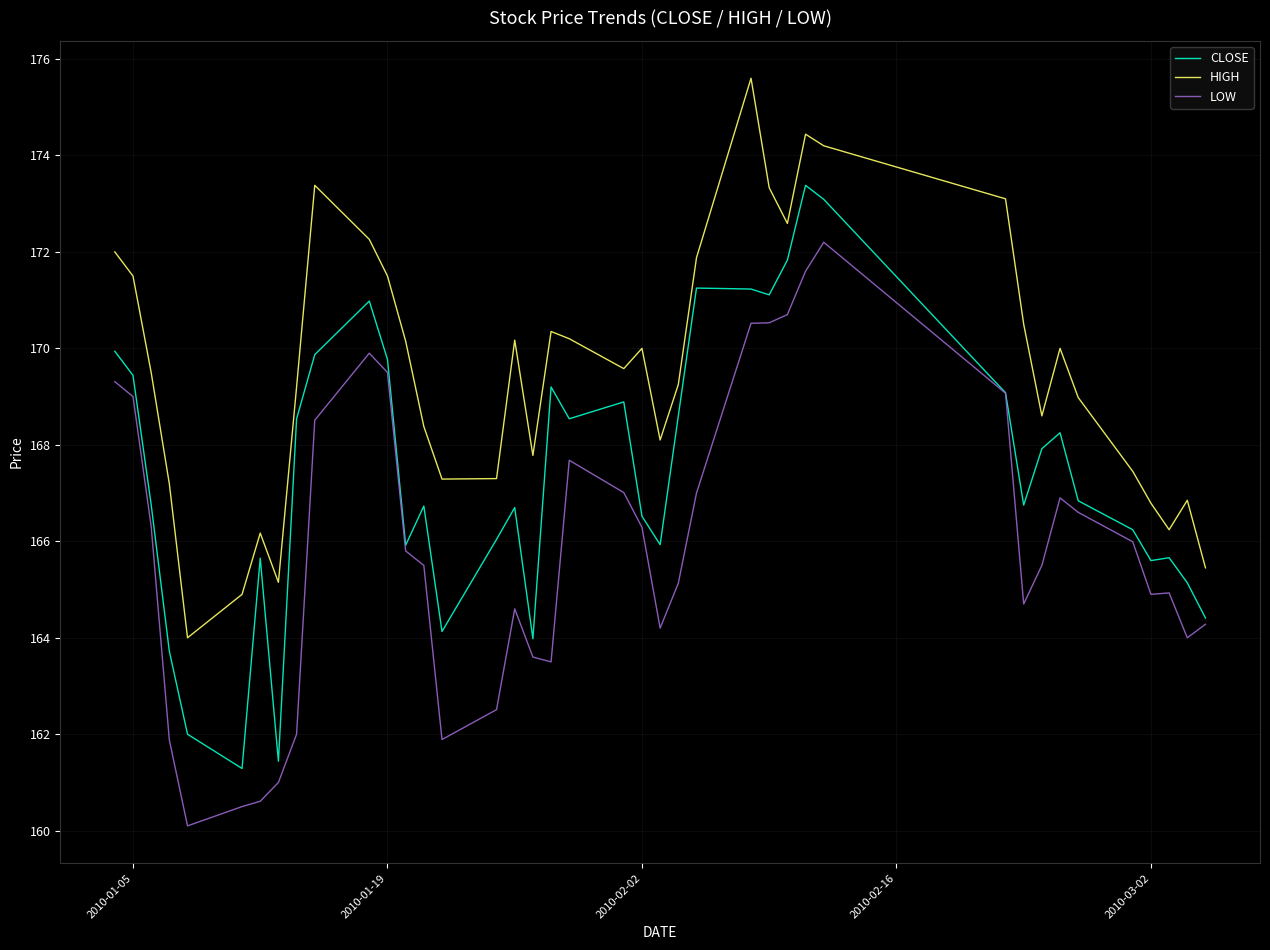

What is the difference between the maximum and minimum values in the HIGH series?

11.6